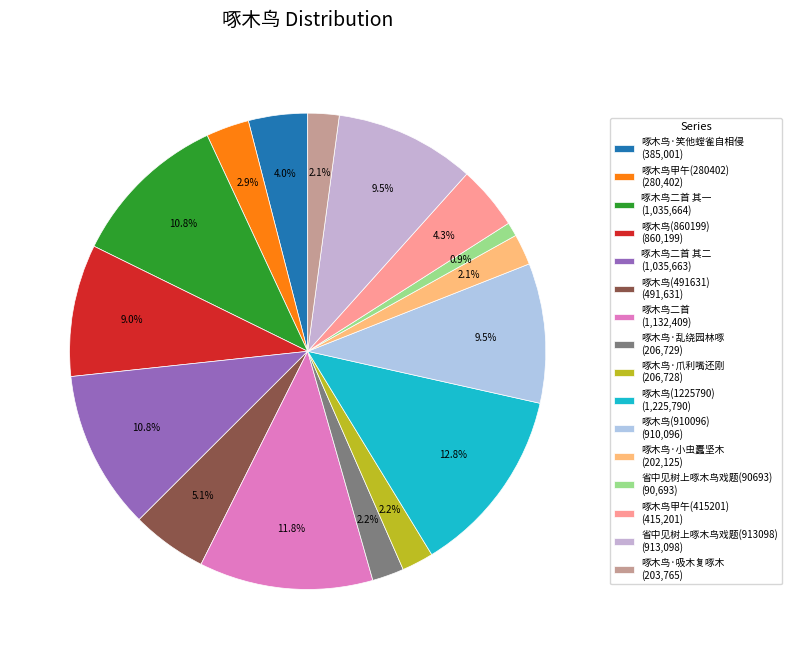

How many segments does this pie chart have?

16